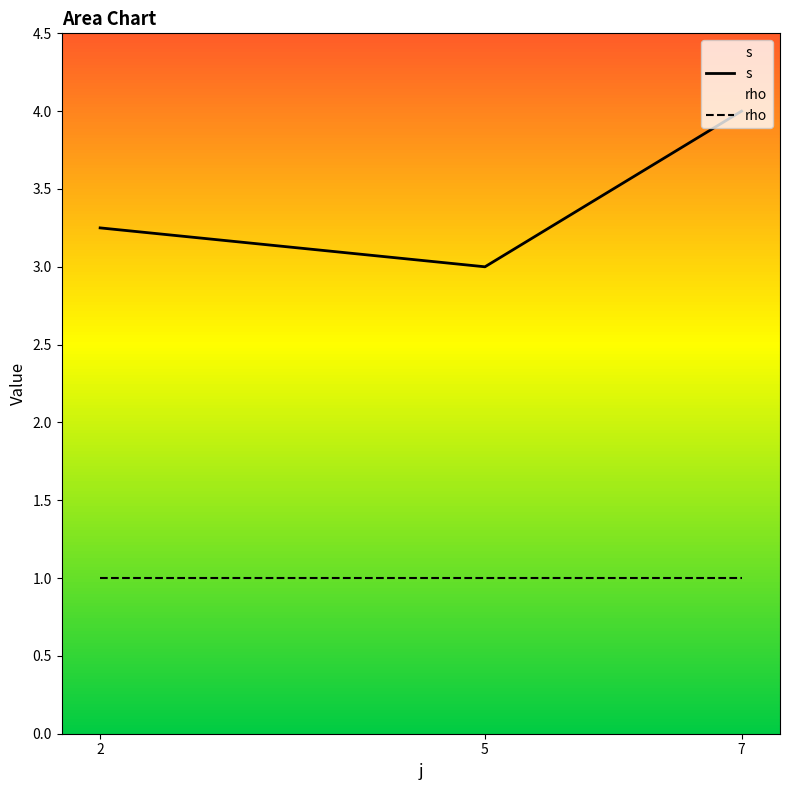

Is this an area chart (filled region under the line)?

No